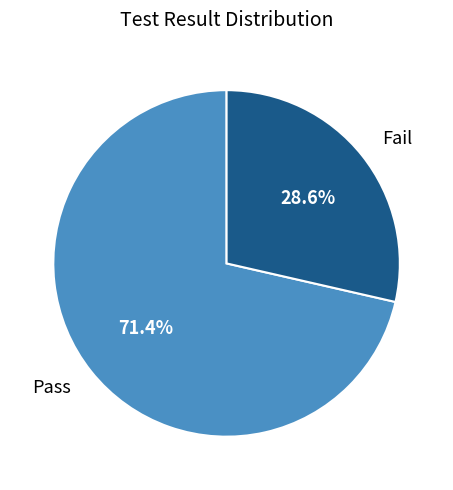

What is the largest slice in the pie chart?

Pass